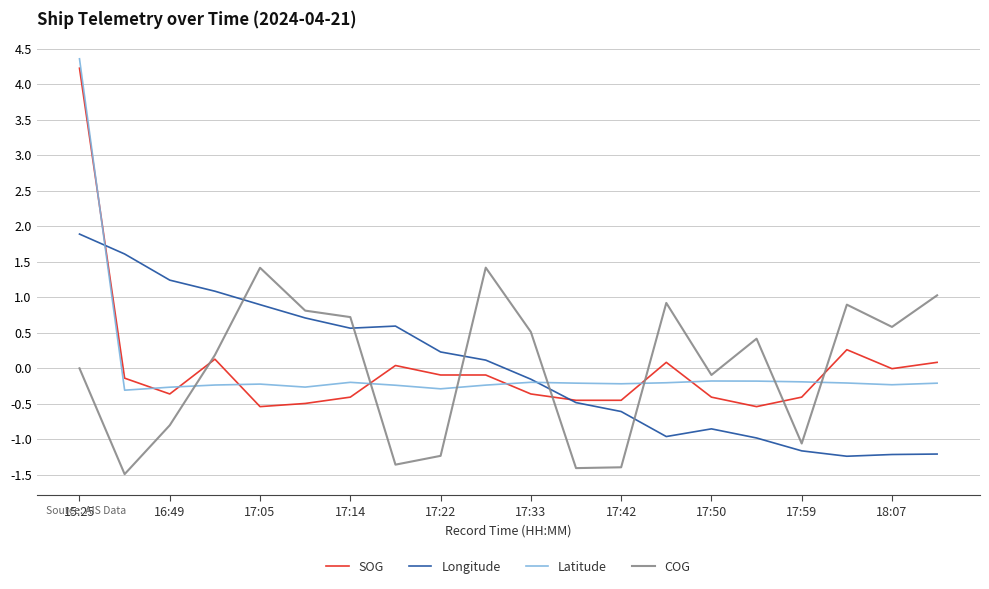

True or false: COG and Longitude intersect in this chart.

True